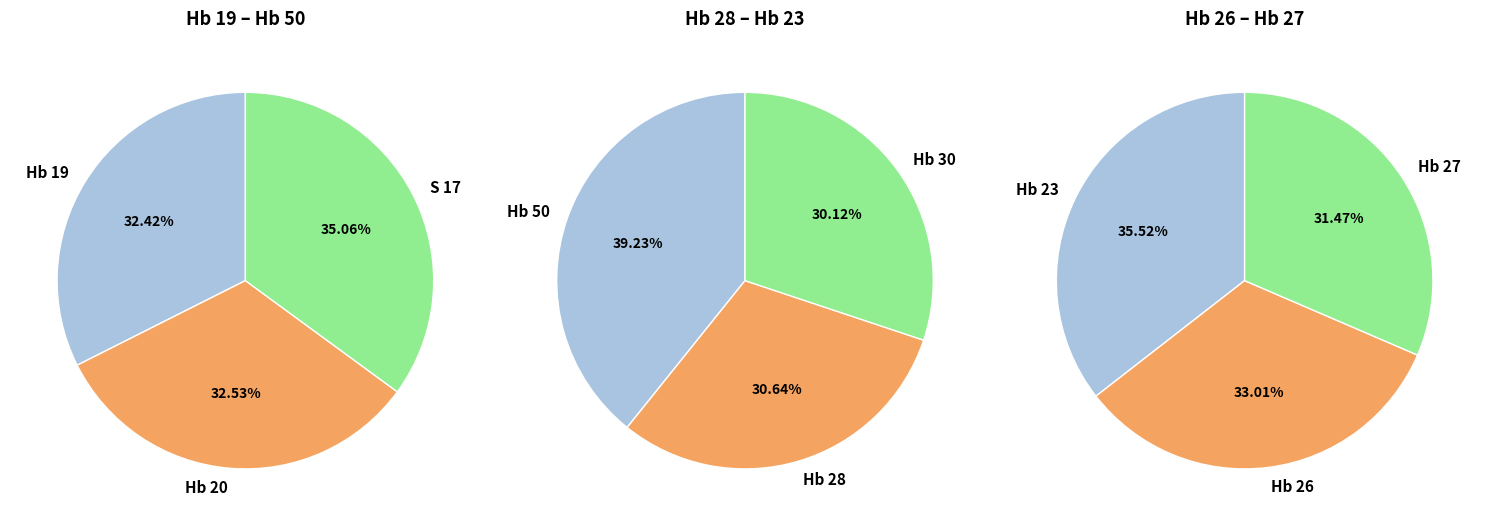

Is there a majority slice in this chart?

No